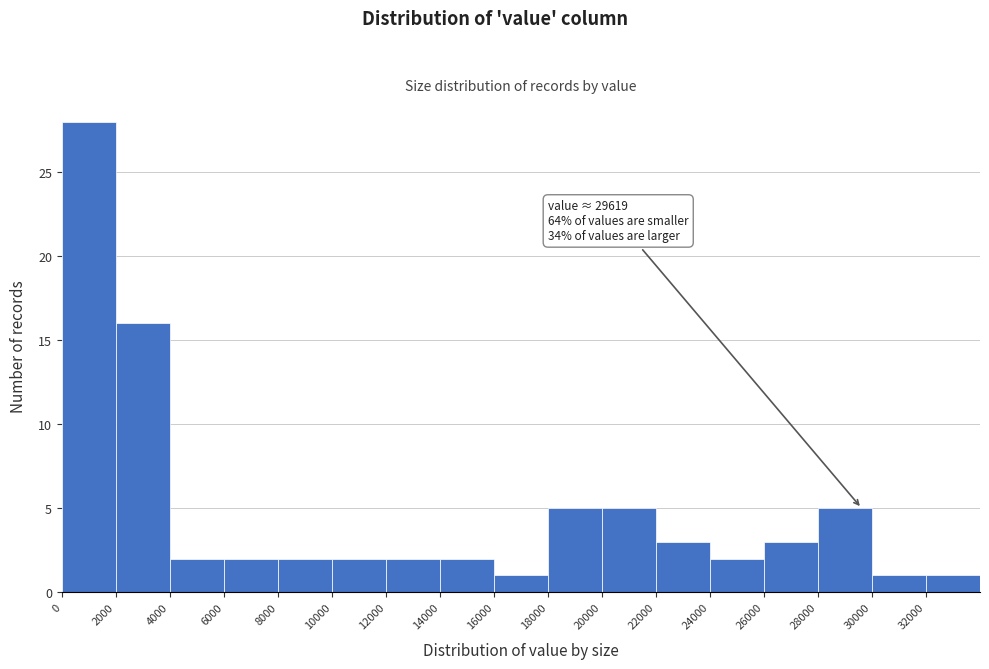

Over which range of the x-axis is the bar tallest?

0 to 2000